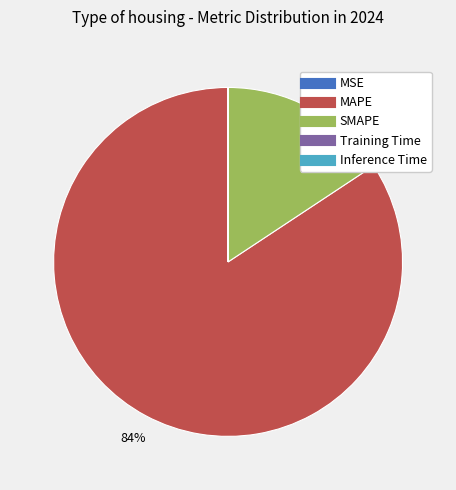

Is it true that SMAPE is 16% of the pie?

True